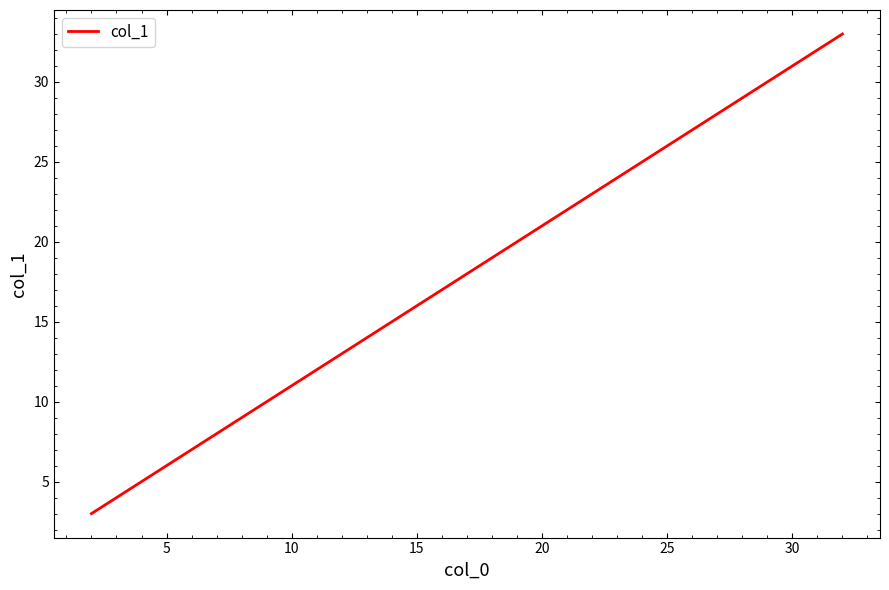

Reading left to right, what are all the values shown in this chart?

3	4	5	6	7	8	9	10	11	12	13	14	15	16	17	18	19	20	21	22	23	24	25	26	27	28	29	30	31	32	33